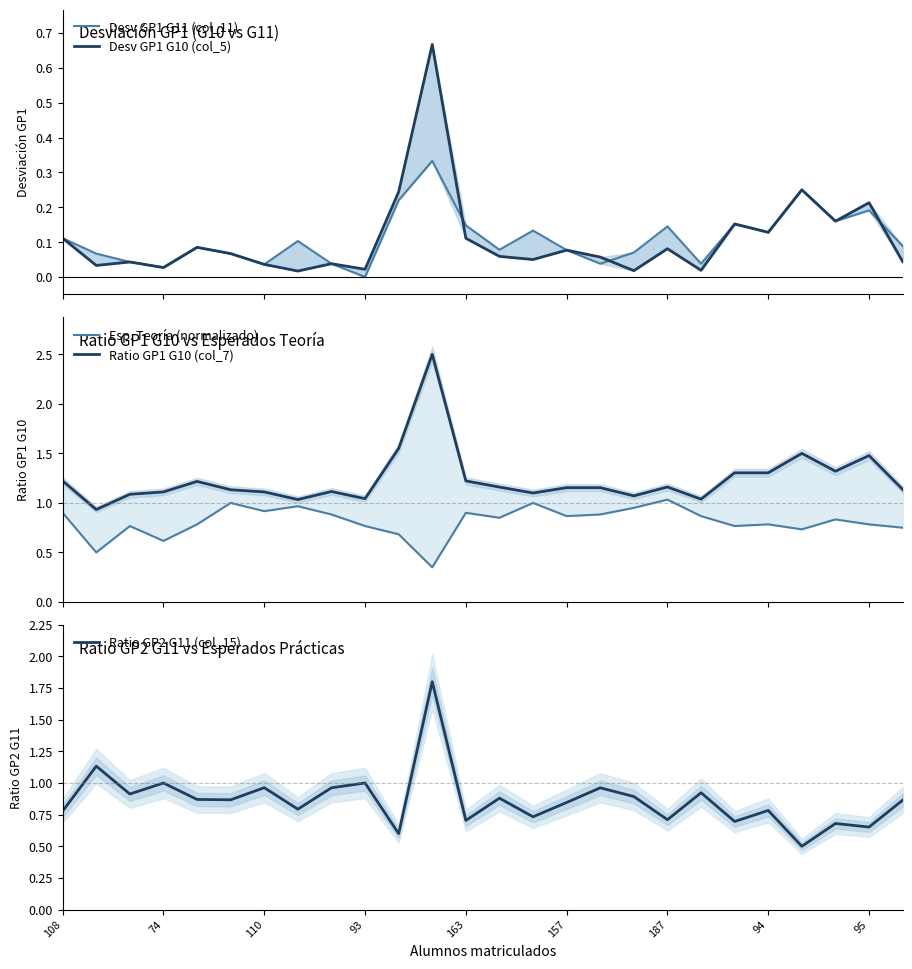

Is it true that Ratio GP2 G11 (col_15) equals 0.8 at 108?

True